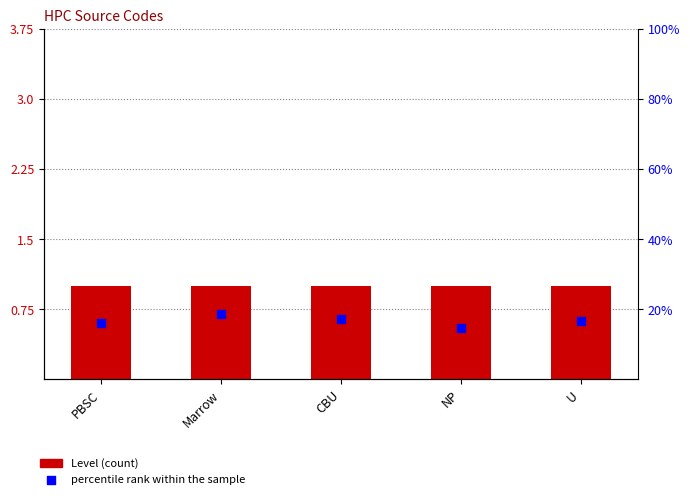

What is the total value across all series at Marrow?

1.7